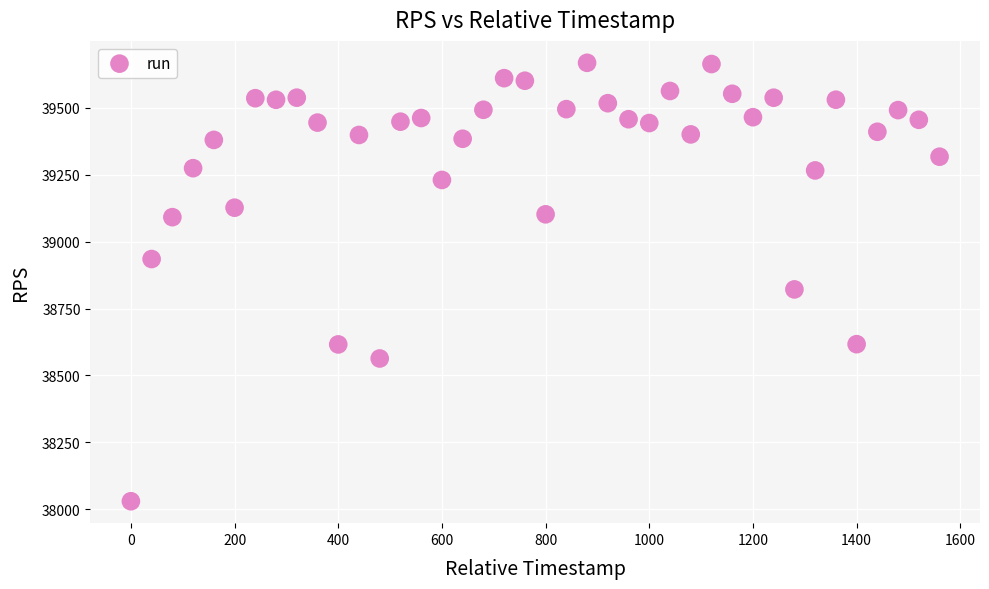

What Y value in the scatter plot is closest to 38848?

38821.4